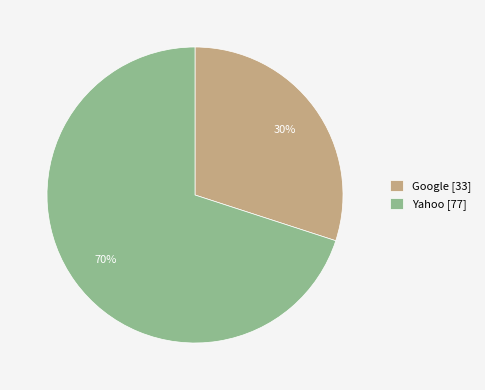

How many slices are in this pie chart?

2